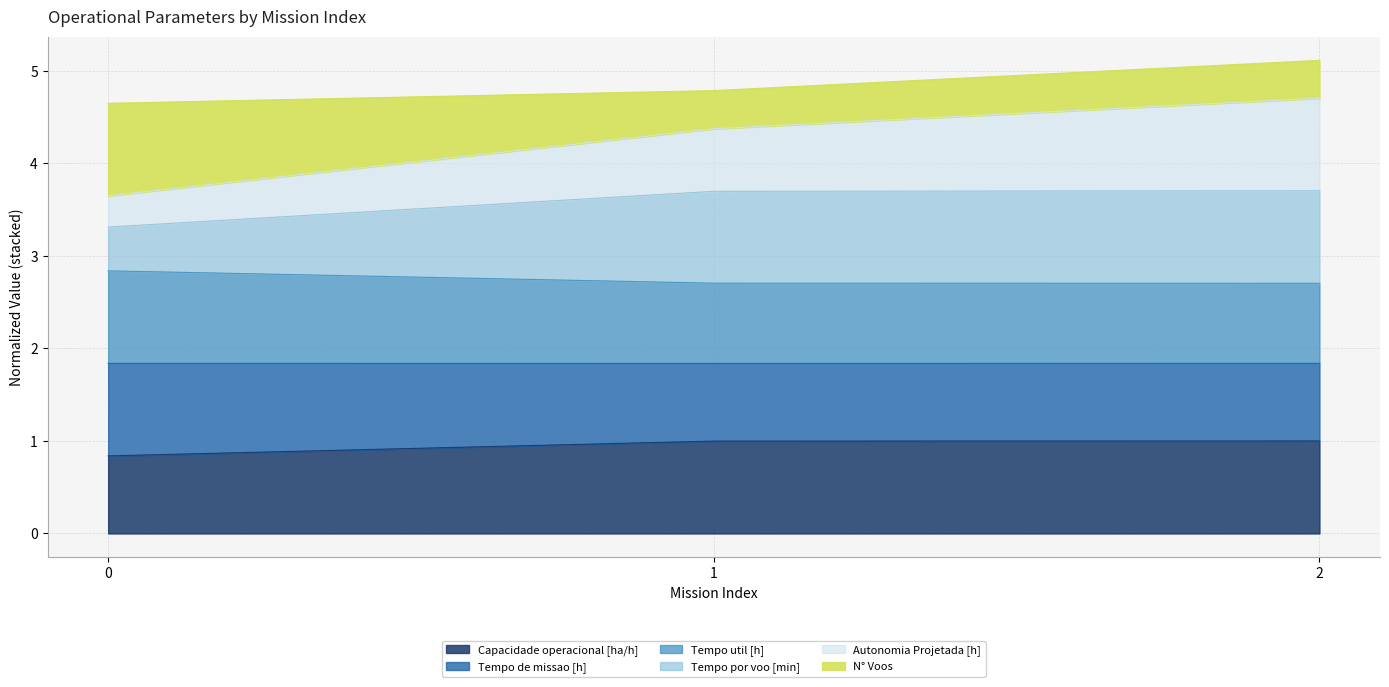

What is the minimum value for Capacidade operacional [ha/h]?

0.8